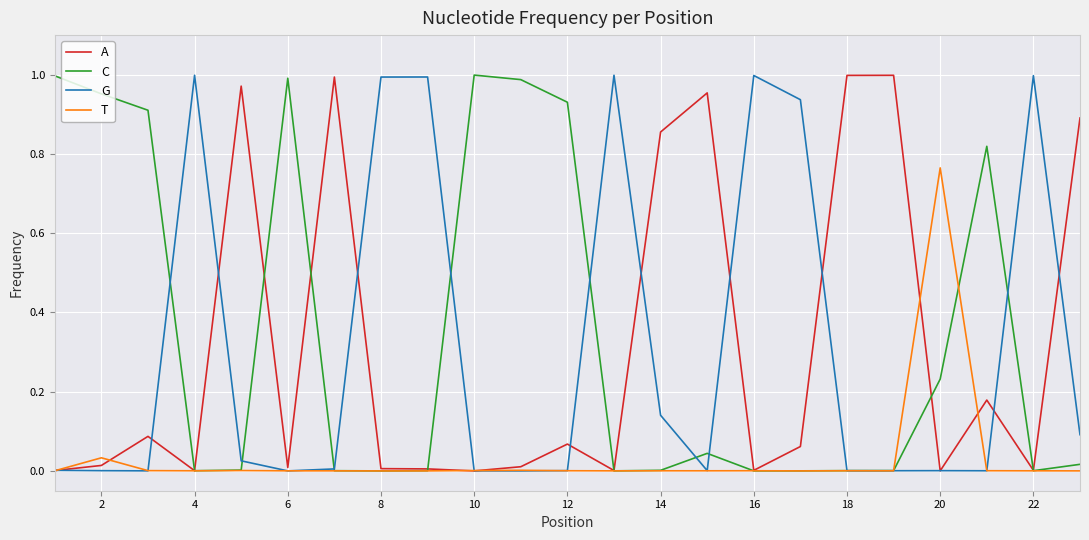

The G series shows 0.0 at 18. True or false?

True